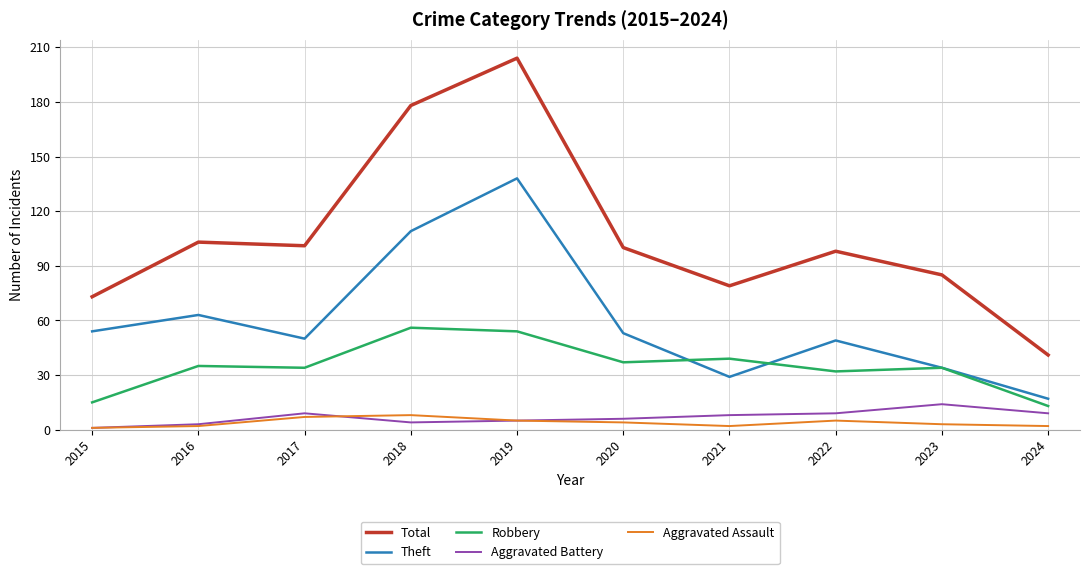

At which label is Theft closest to 77?

2016